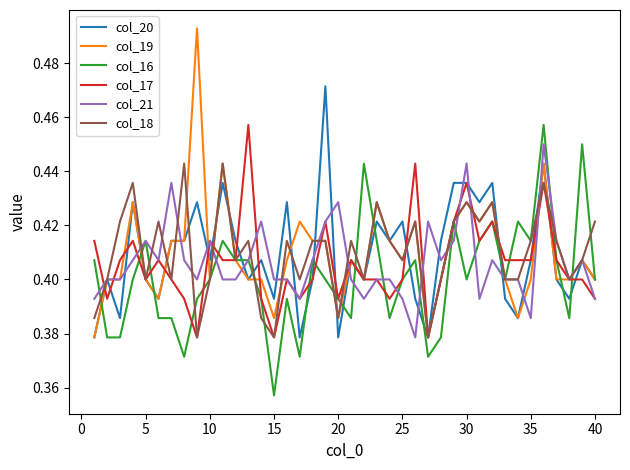

Which series has the widest spread of values?

col_19